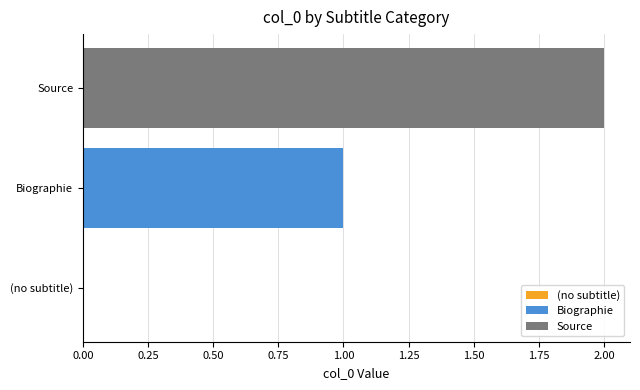

What is the sum of all values?

3